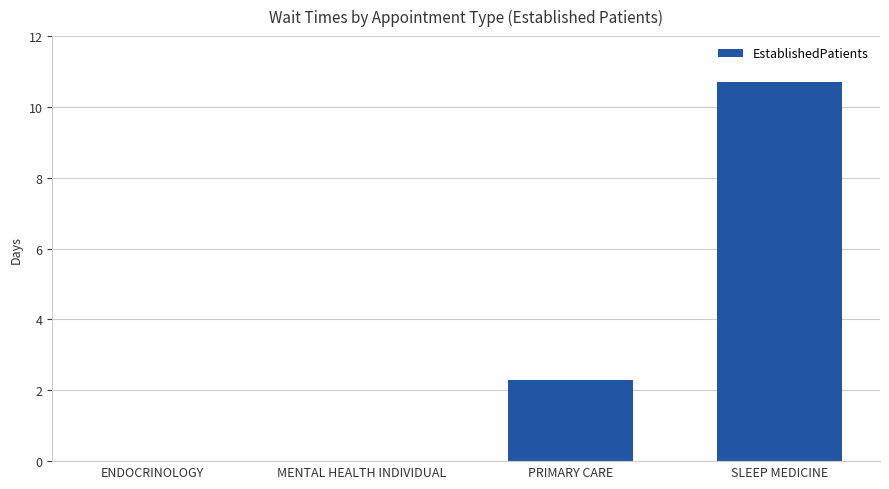

Read the value at SLEEP MEDICINE.

10.7